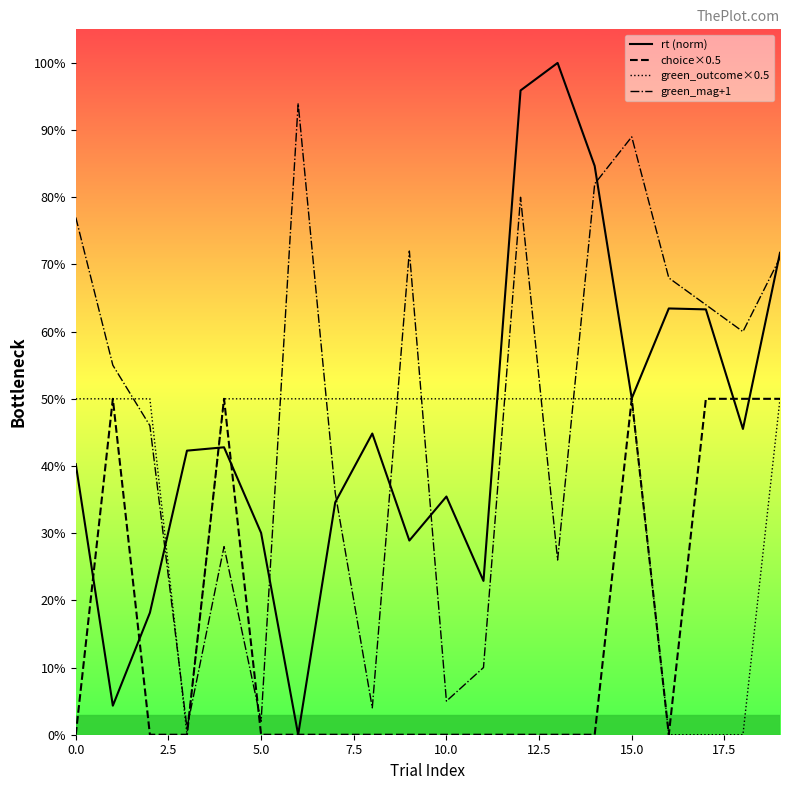

Does the chart have visible grid lines?

No